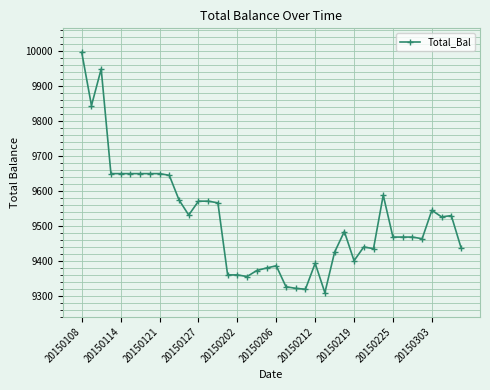

What is the sum of all values?

380672.5